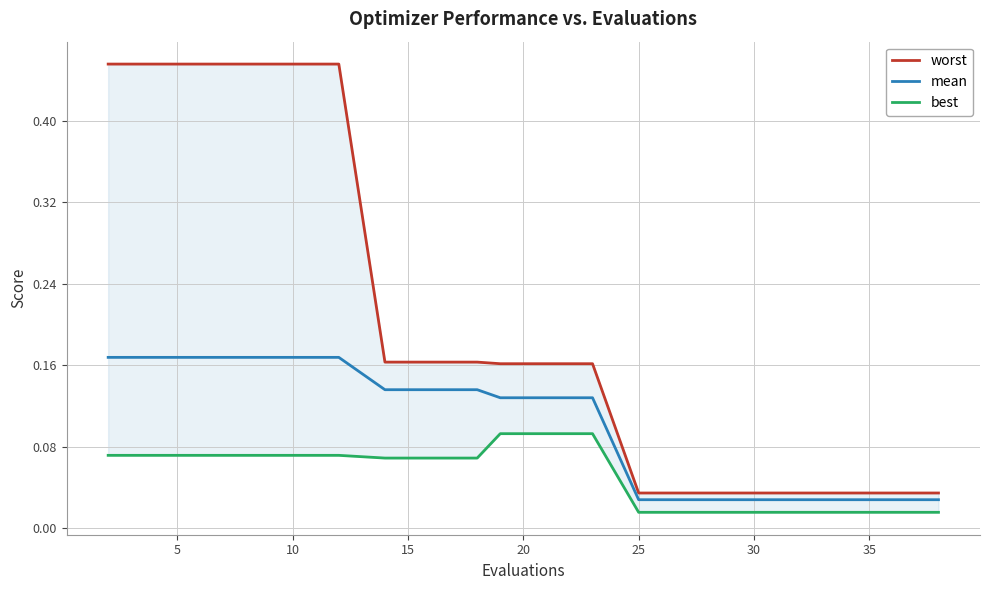

What is the sum of all worst values?

4.0